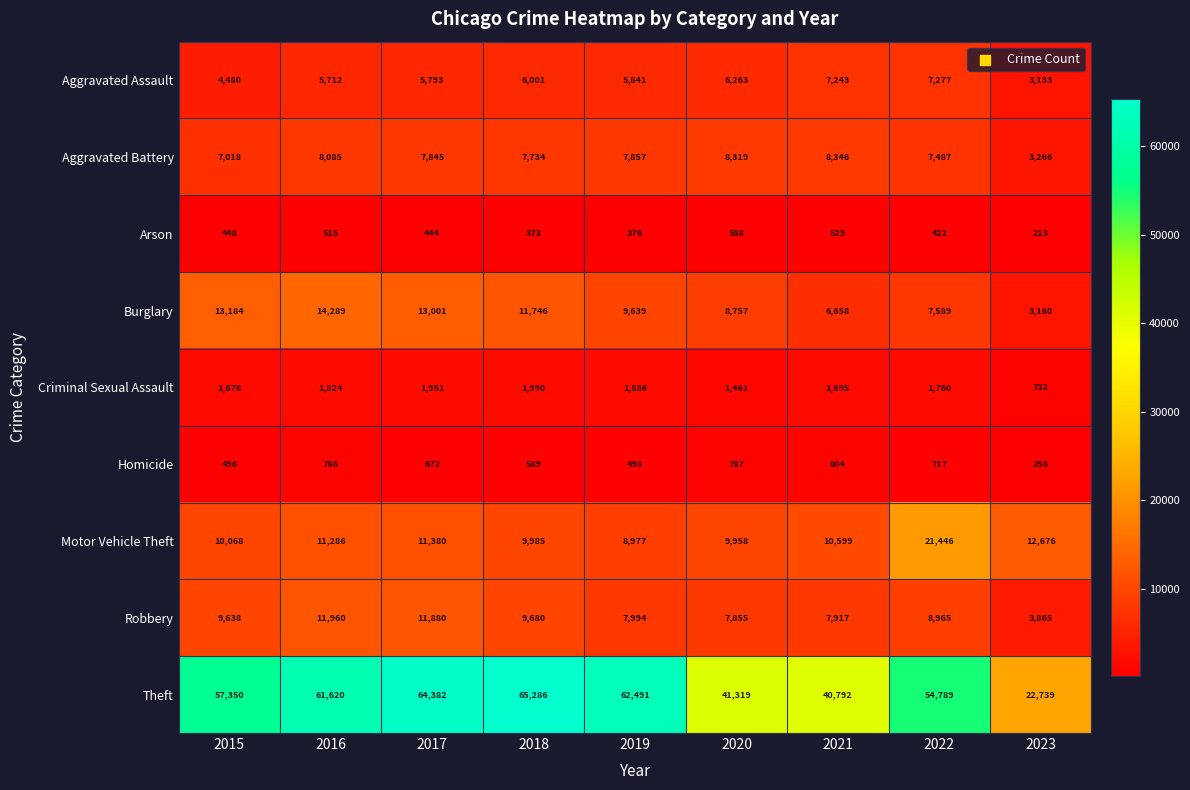

What is the difference between the Homicide values at 2018 and 2022?

128